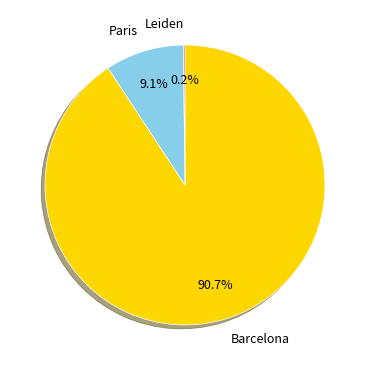

Which has a higher value, Barcelona or Paris?

Barcelona